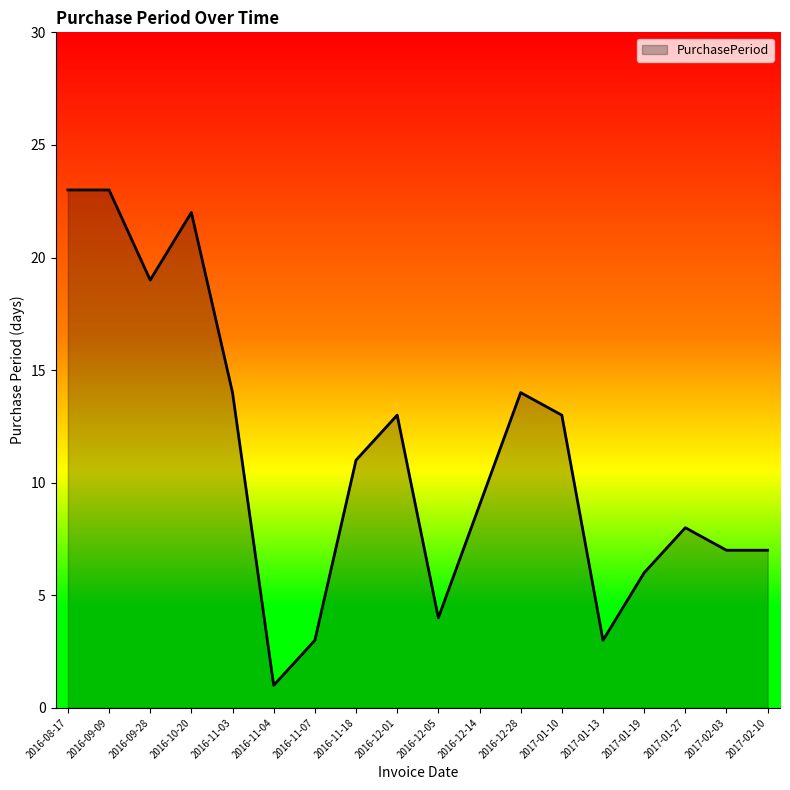

What is the change in value from 2016-09-09 to 2016-12-14?

-14